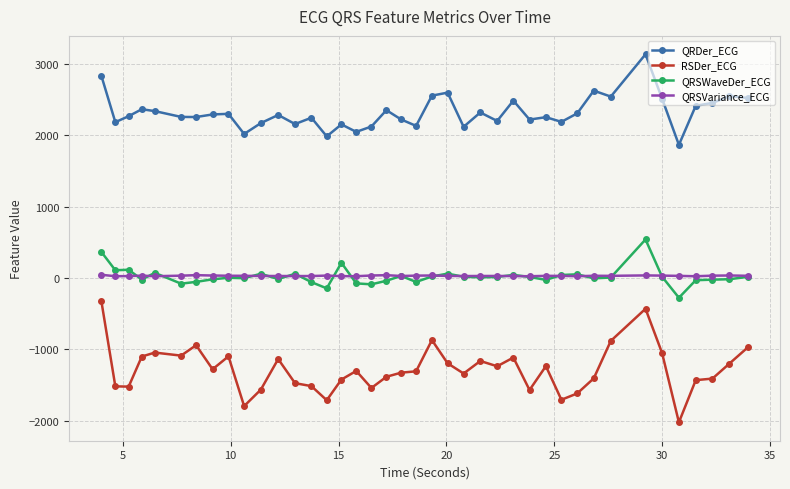

True or false: QRDer_ECG has more than 2 interior local peaks.

True